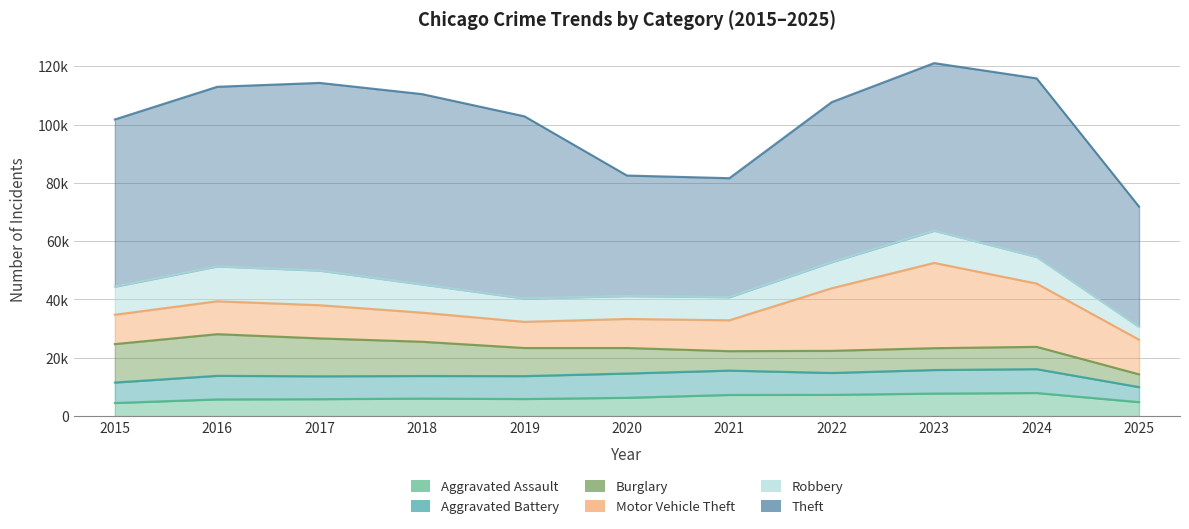

What is the value of the Robbery point at the 2nd from the left?

11960